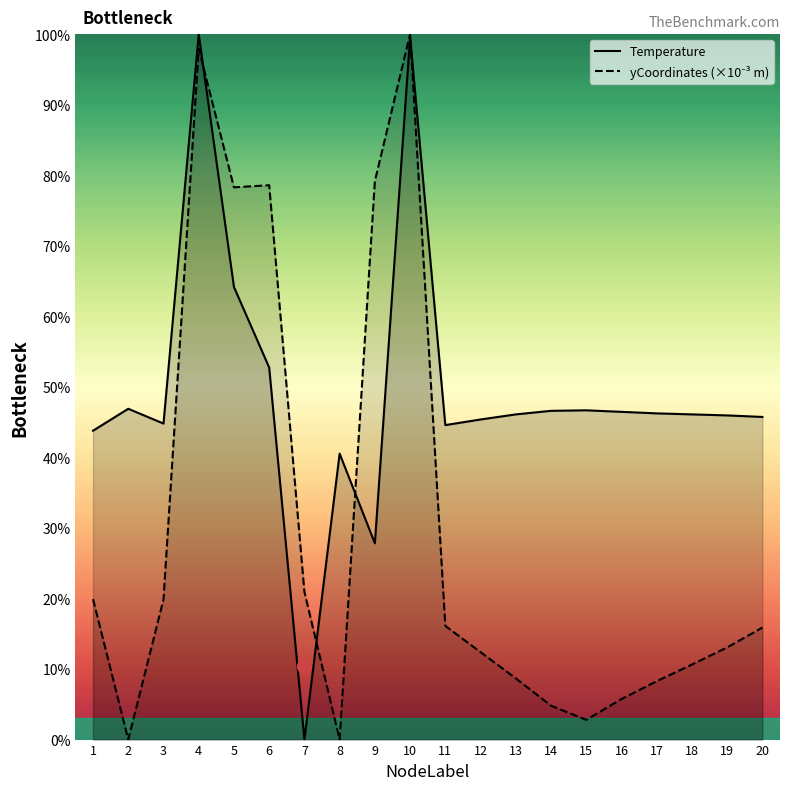

What is the value of the yCoordinates (×10⁻³ m) point at the 10th from the left?

100.0